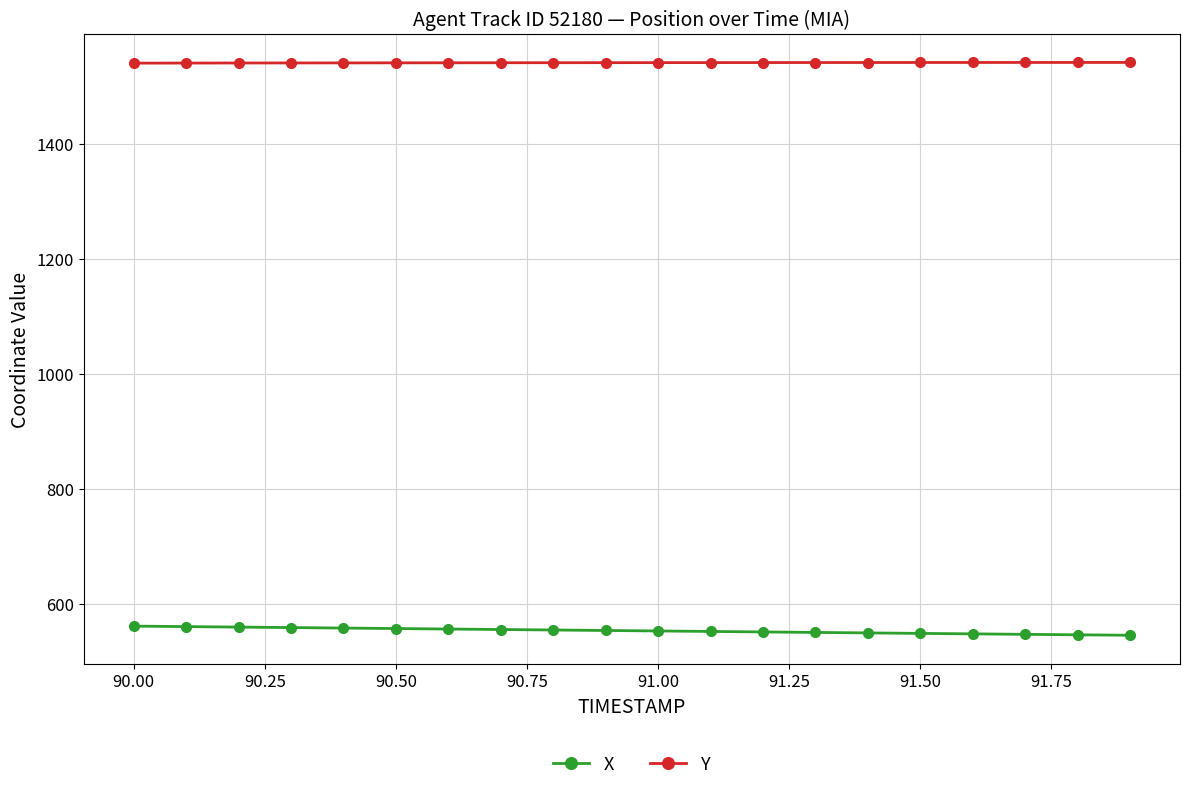

Rank the series by their average value, from lowest to highest.

X, Y